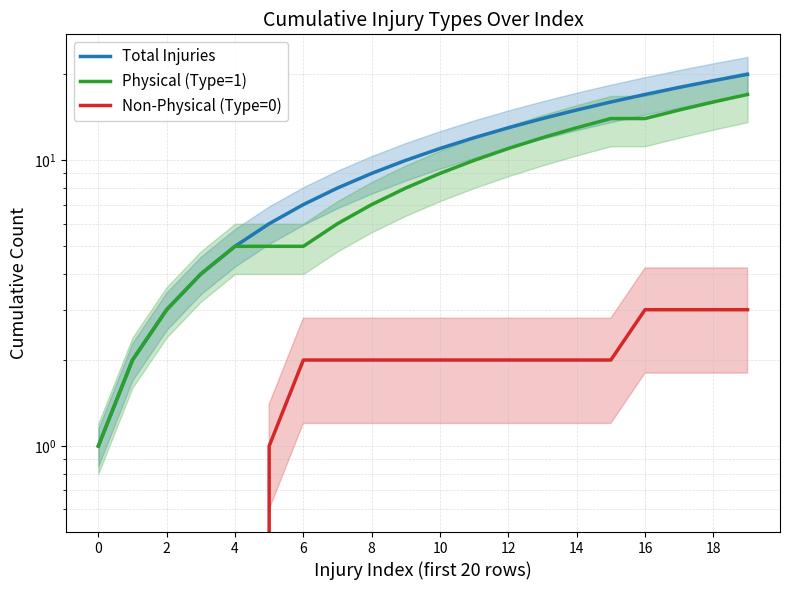

Between 2 and 11, which series saw the biggest shift?

Total Injuries